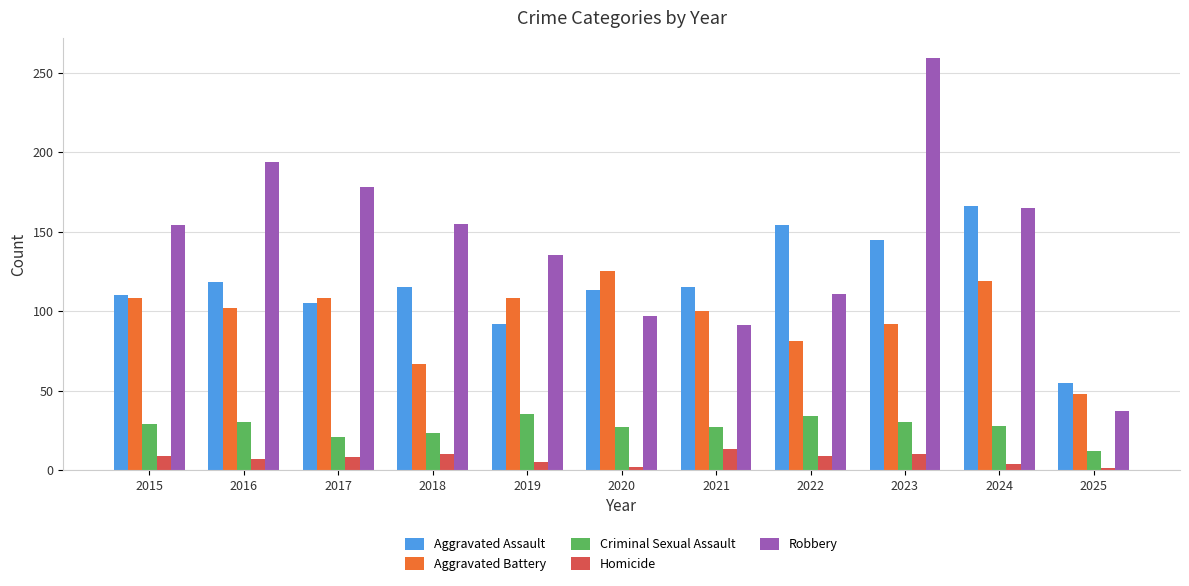

At which label is Aggravated Assault closest to 110?

2015